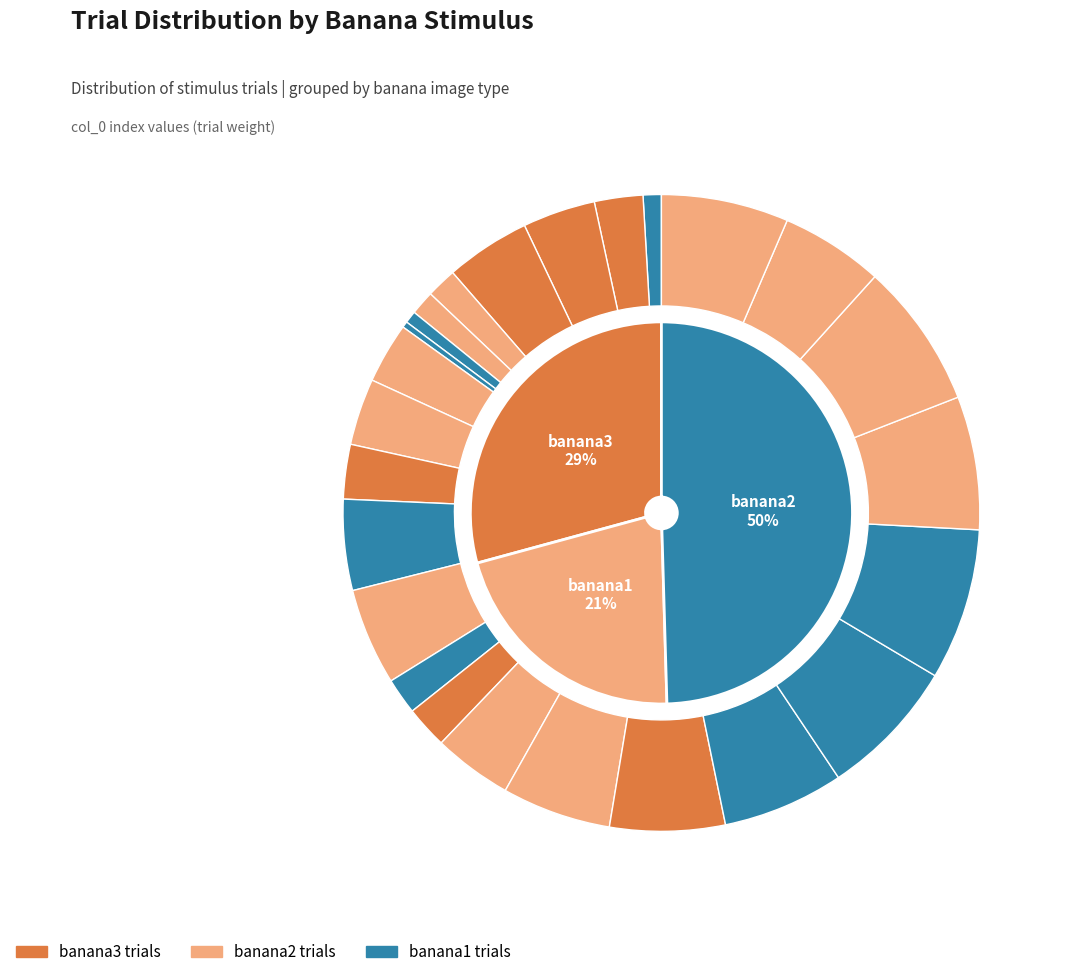

Count the number of slices in the pie.

25